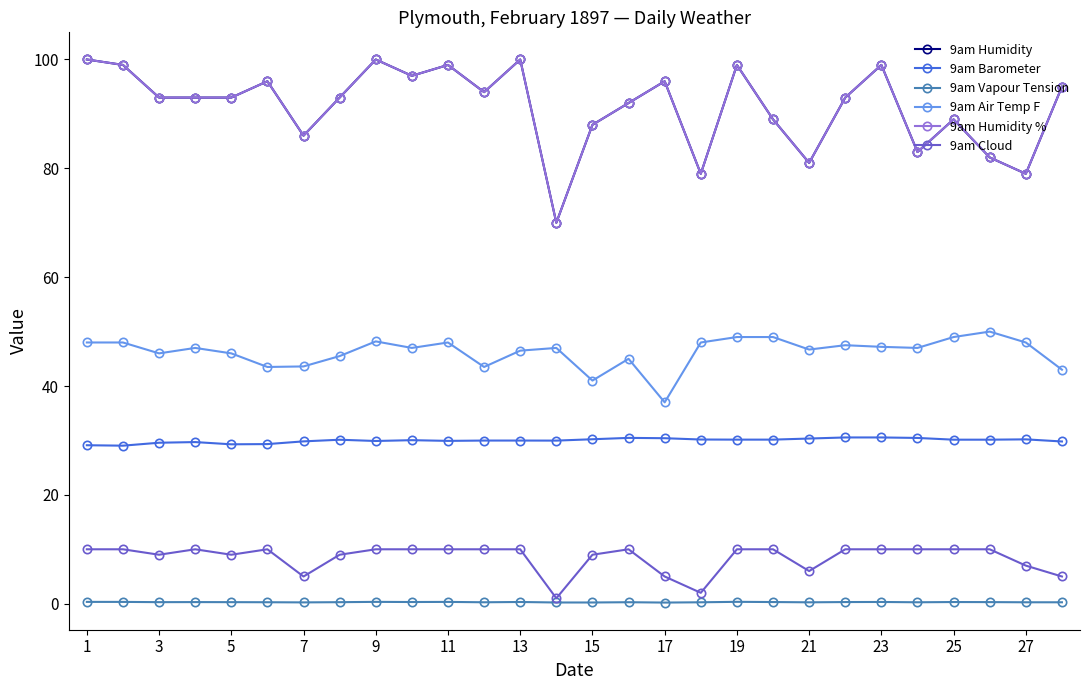

True or false: 9am Vapour Tension and 9am Humidity cross at least once.

False